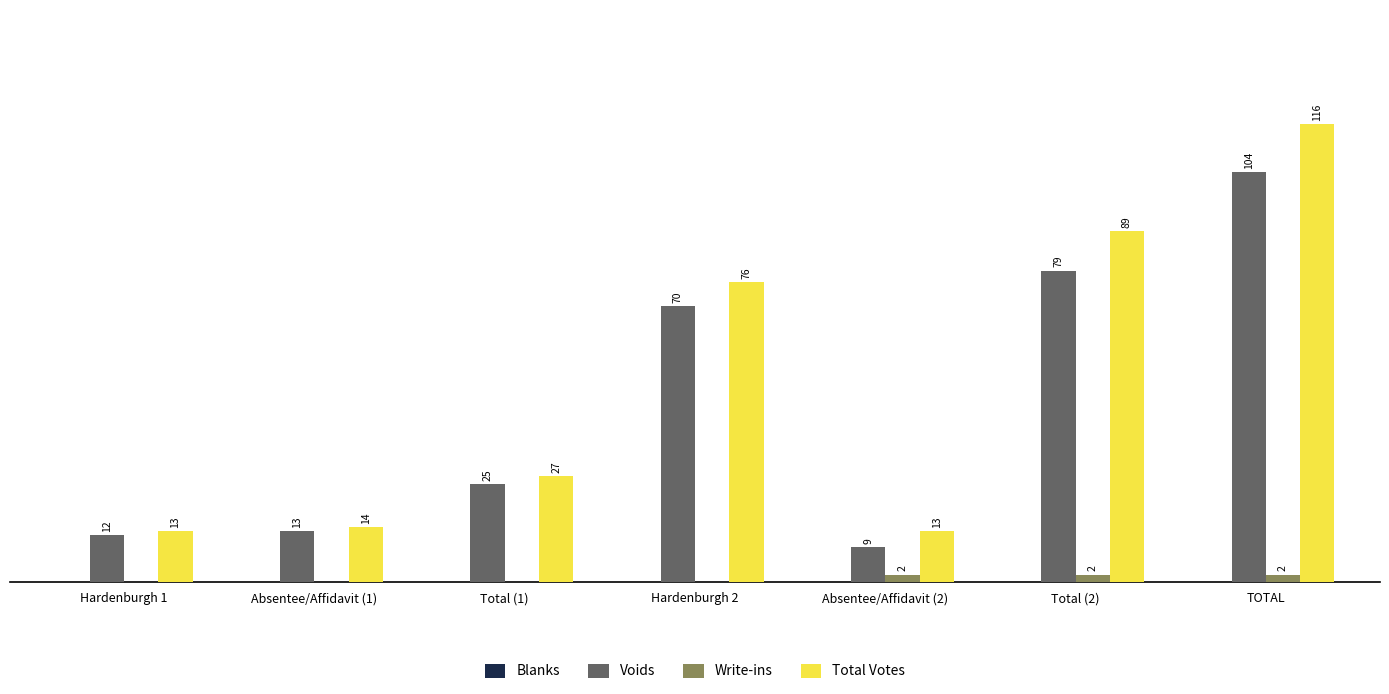

At which category is the sum across all series the highest?

TOTAL